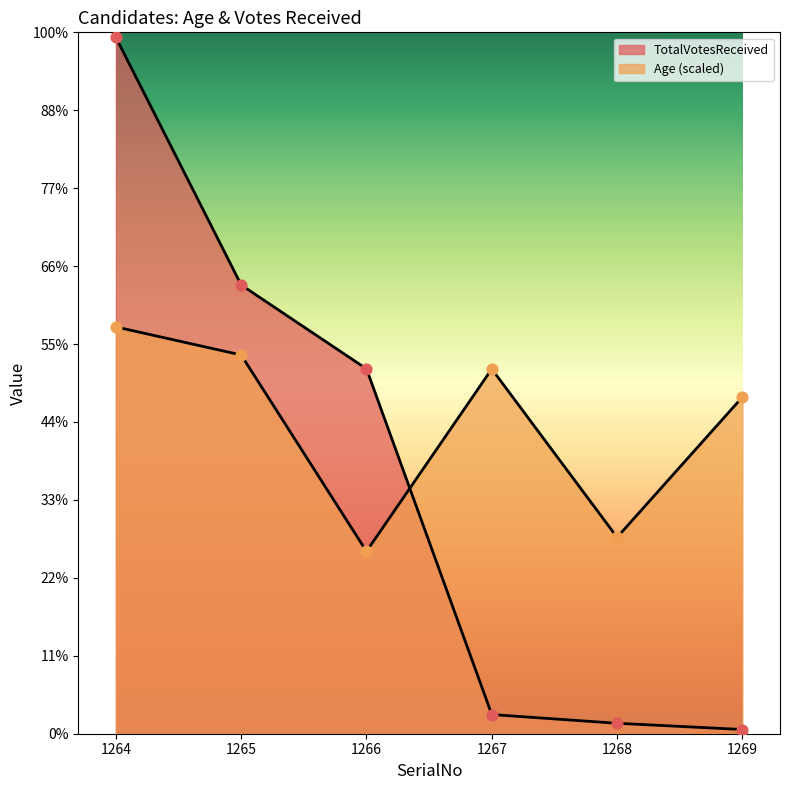

At which category is the sum across all series the highest?

1264